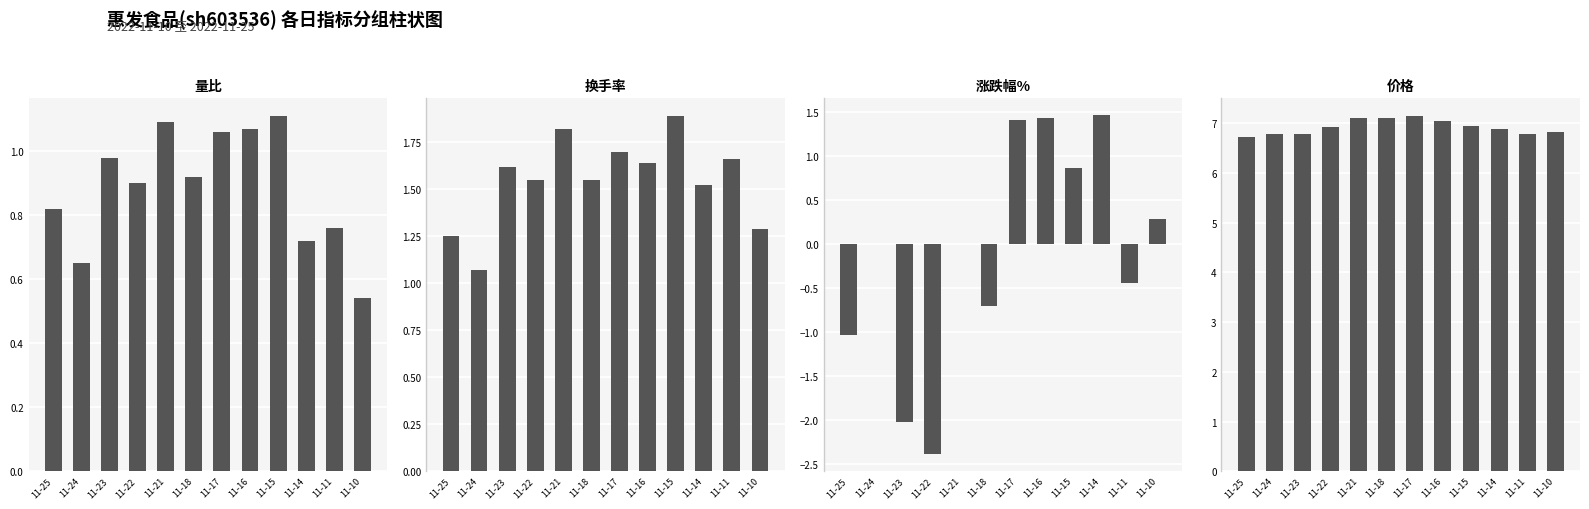

At how many categories does at least one series exceed 1?

12